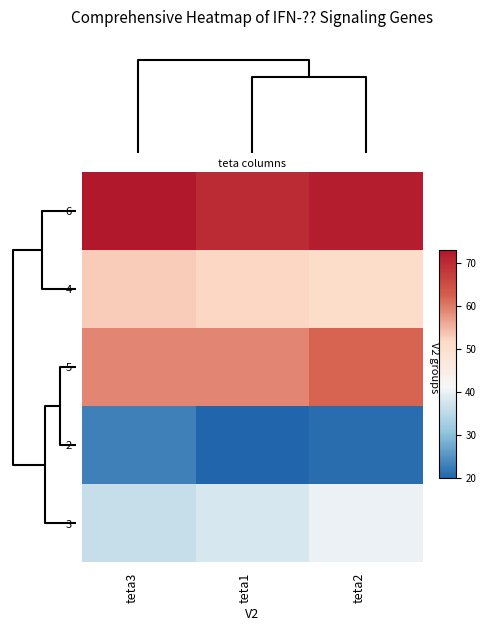

Rank the series by their average value, from highest to lowest.

6, 5, 4, 3, 2